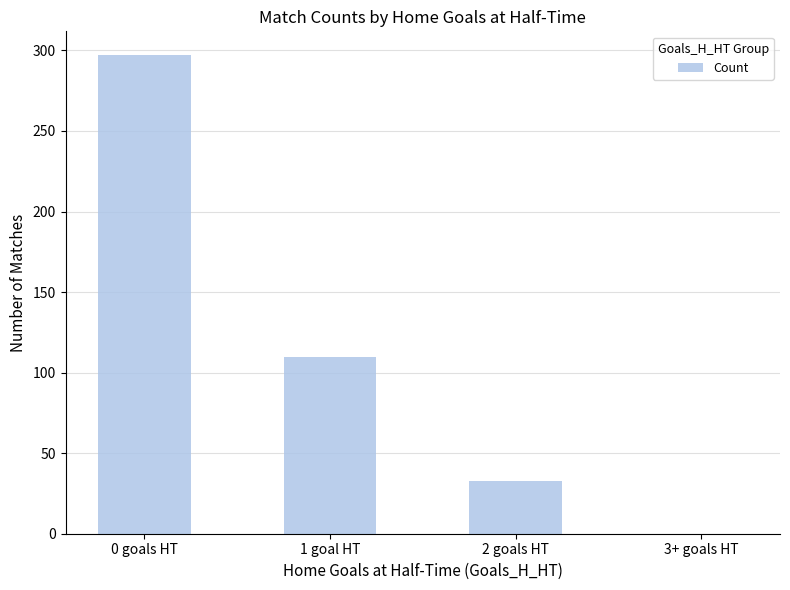

How many values are between 33 and 297?

3